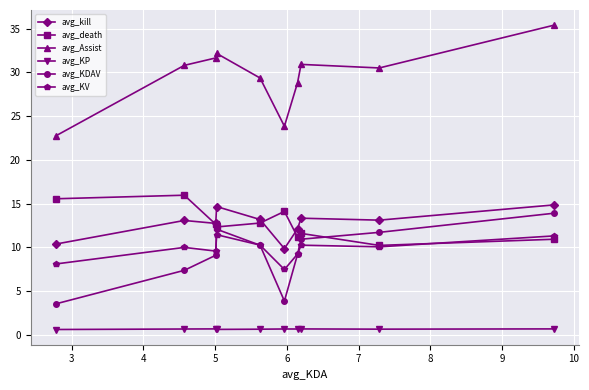

Which series has the largest range (max minus min)?

avg_Assist